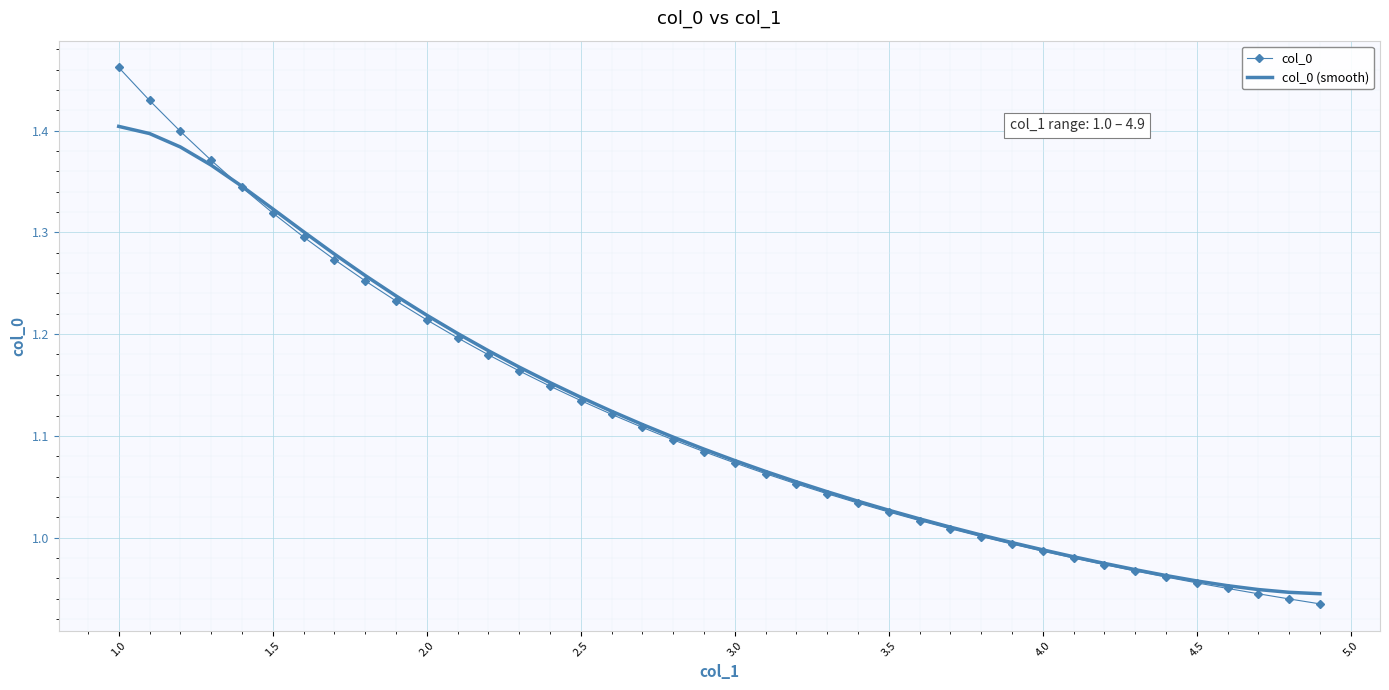

Which series has the largest range (max minus min)?

col_0